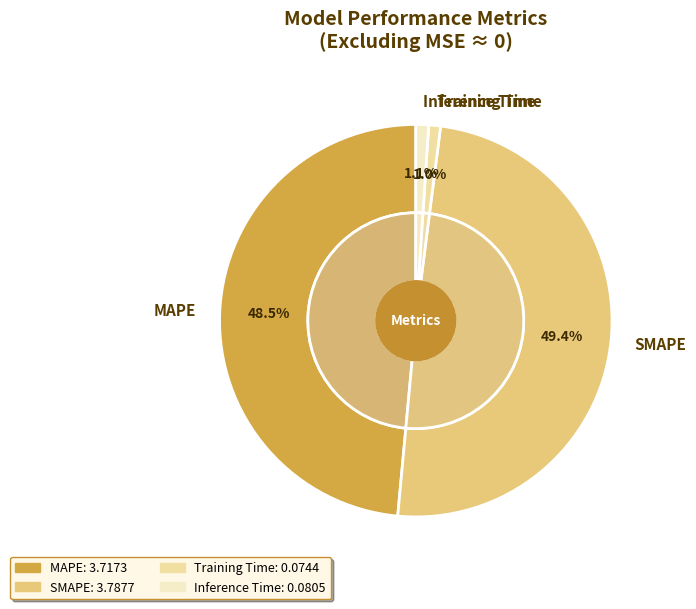

To the nearest percent, what portion does Inference Time represent?

1%